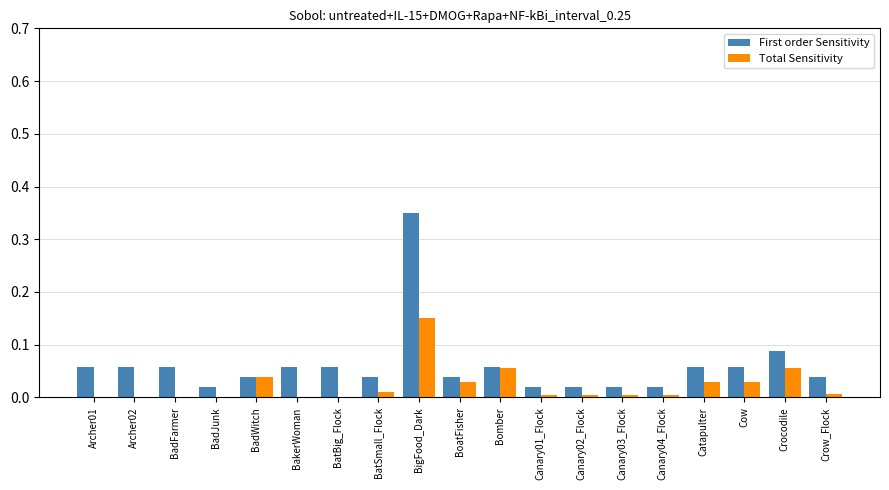

Are the bars grouped side by side (vs. stacked)?

Yes